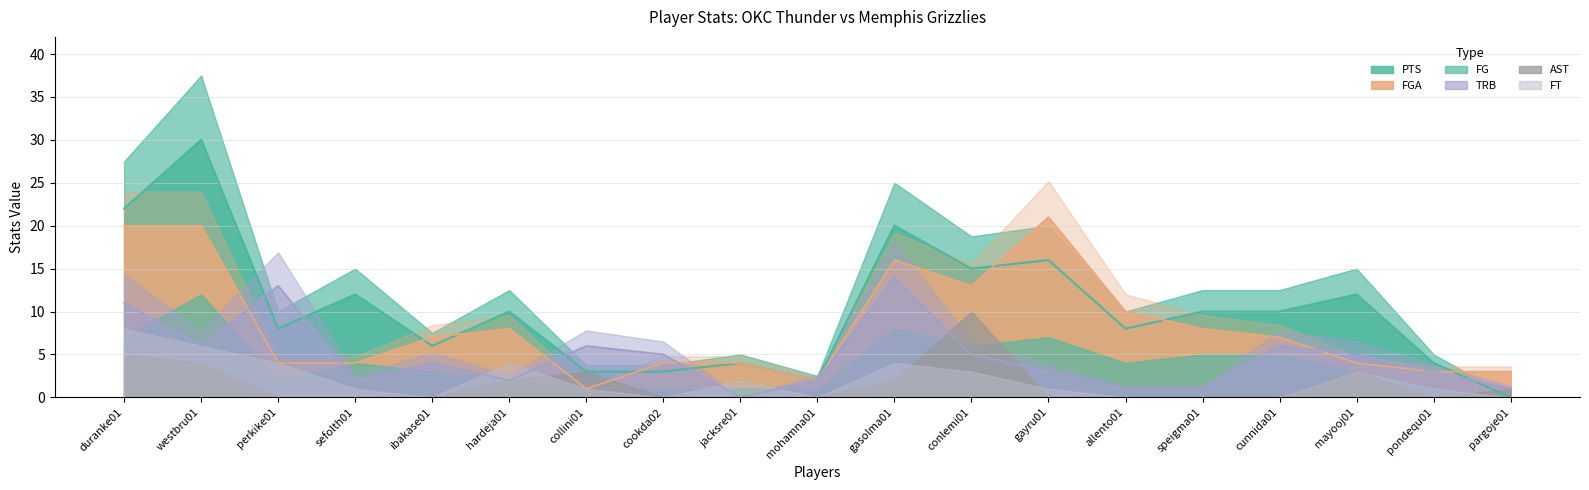

What position from the right is westbru01?

18